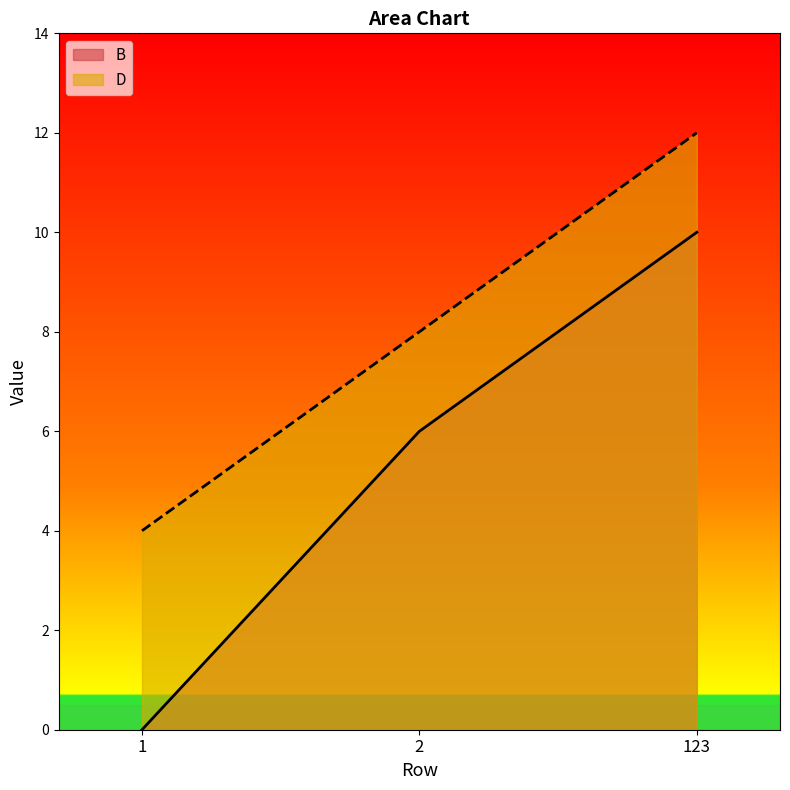

Which category has the highest value across all series?

123